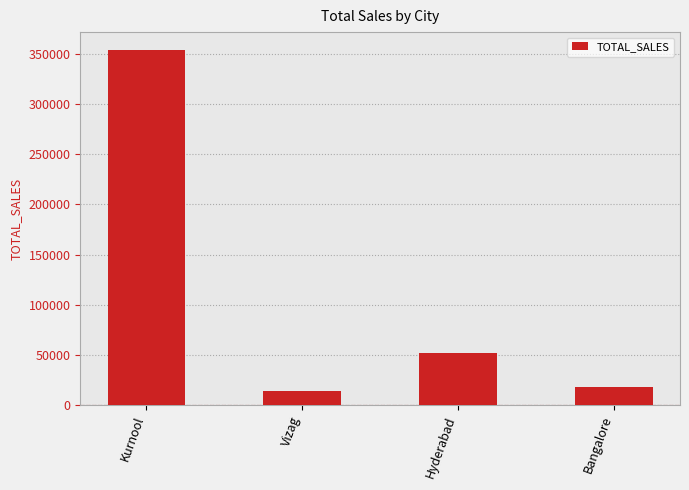

What is the maximum value shown in the chart?

354000